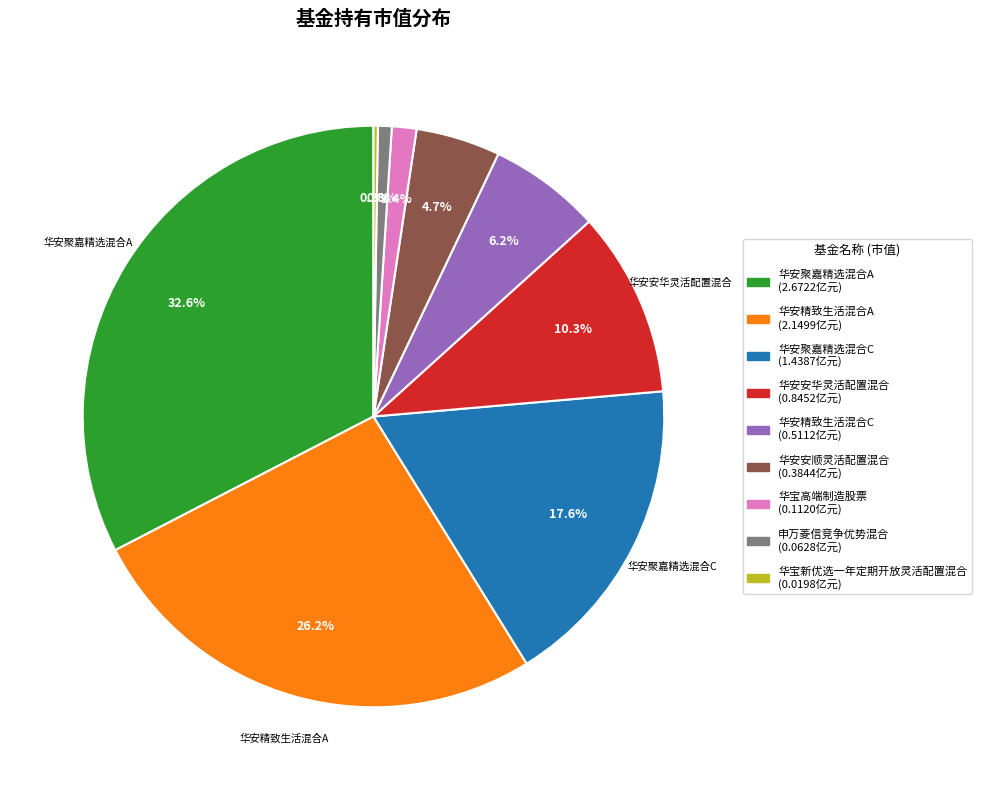

Is there a majority slice in this chart?

No